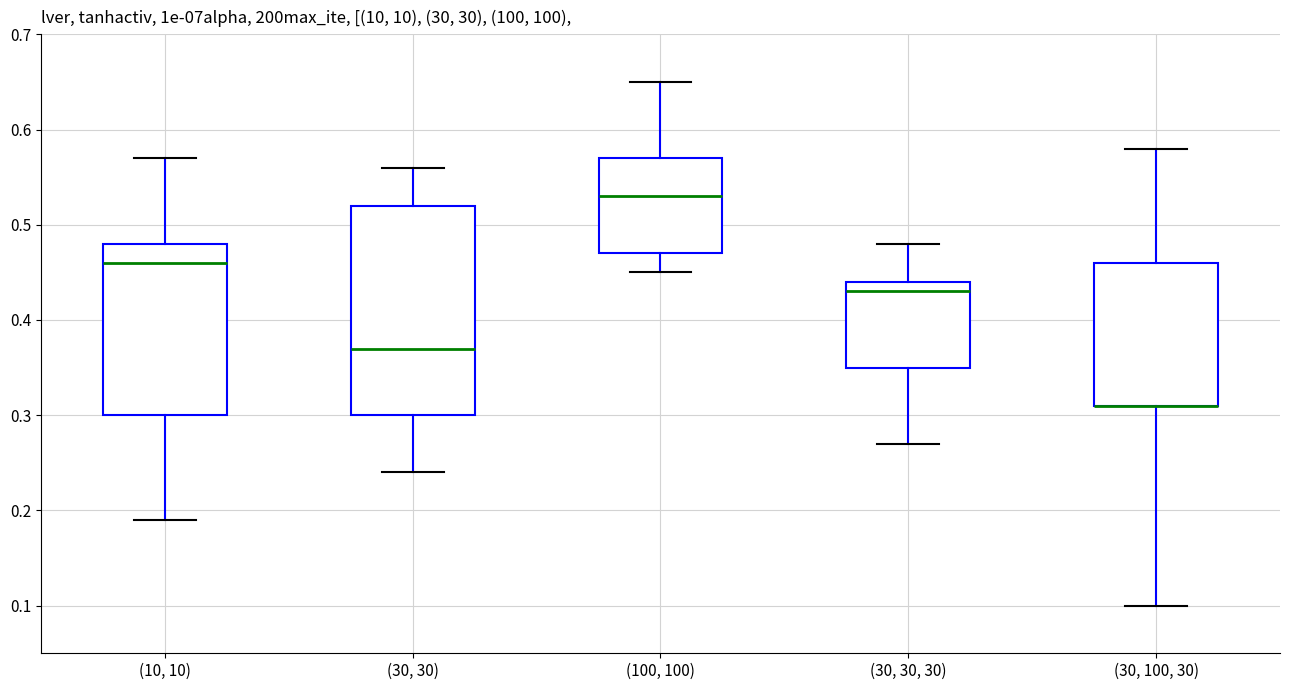

Where does the lower whisker of the box for (30, 100, 30) end on the y-axis? The values are not printed on the chart, so give them approximately, as read against the axis.

0.10